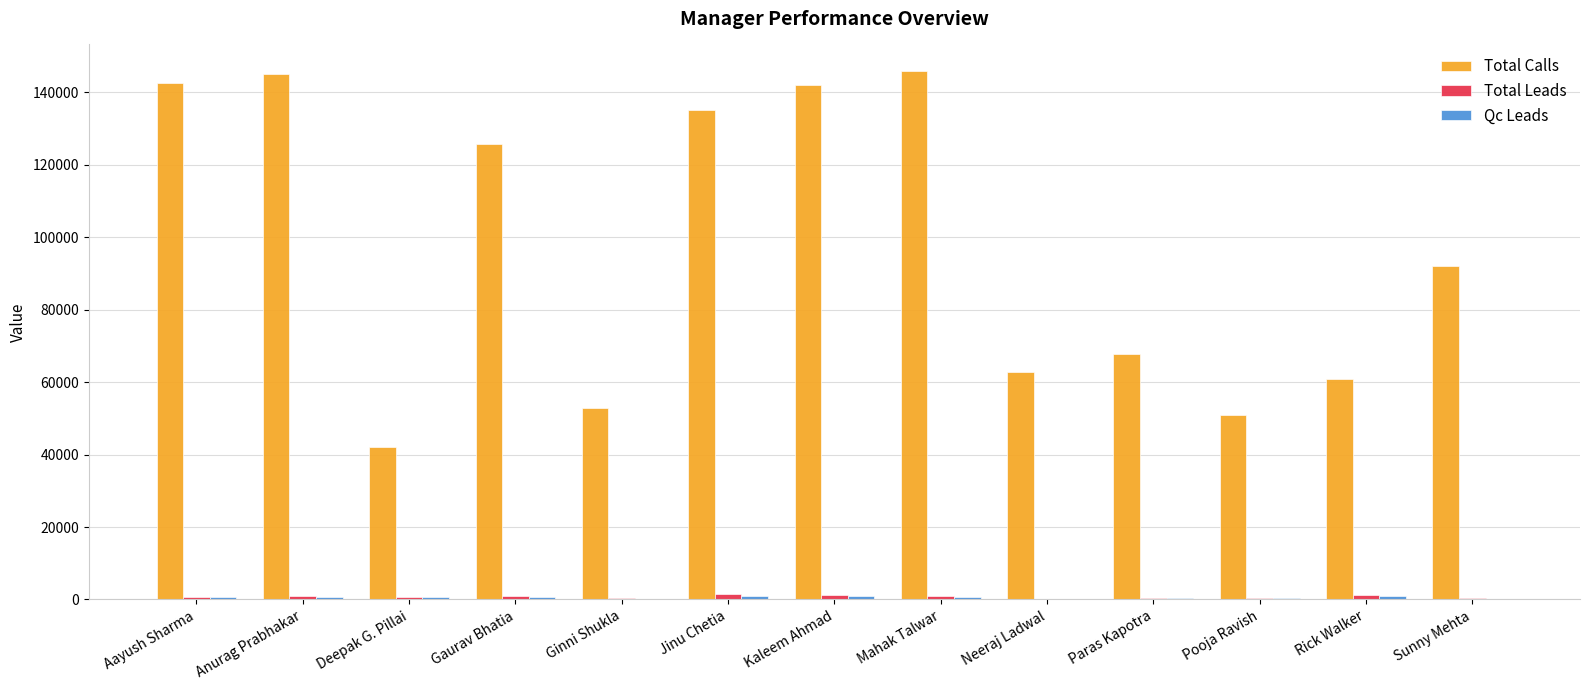

Where is Total Calls nearest to the value 94030?

Sunny Mehta